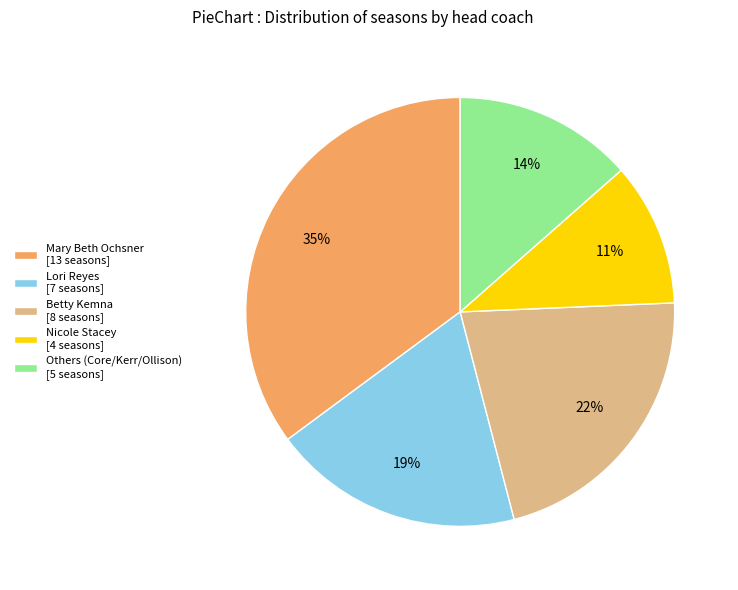

To the nearest percent, what is the average slice percentage?

20%